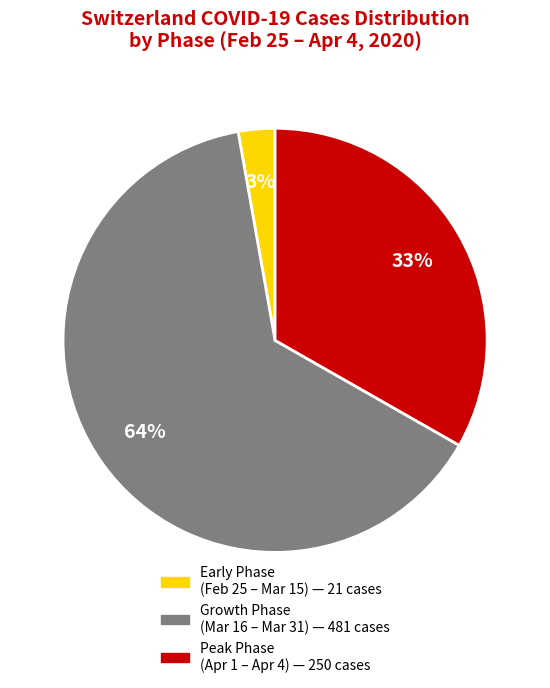

To the nearest percent, what is the average slice percentage?

33%